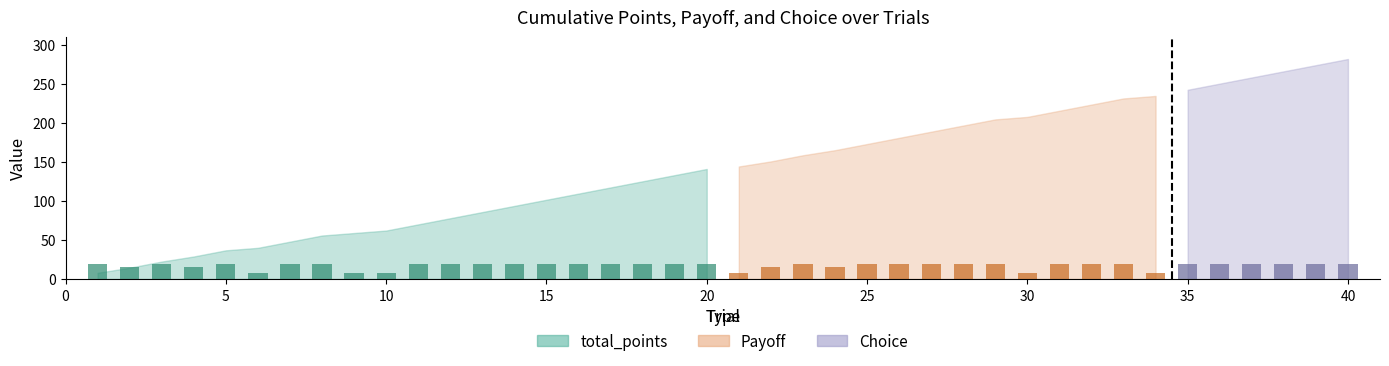

What is the average value?

16.8